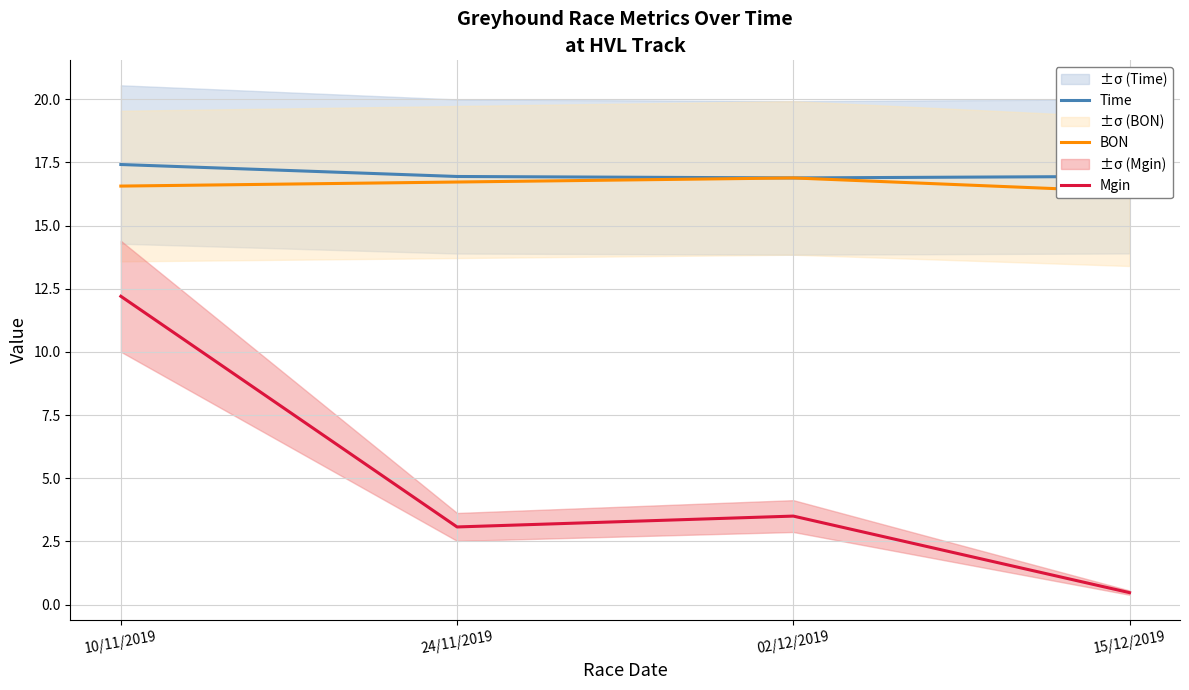

The value of Time at 10/11/2019 is 26.3. True or false?

False